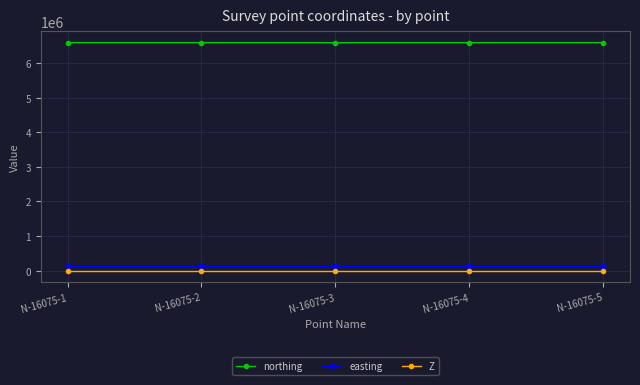

At how many categories does at least one series exceed 2694237?

5